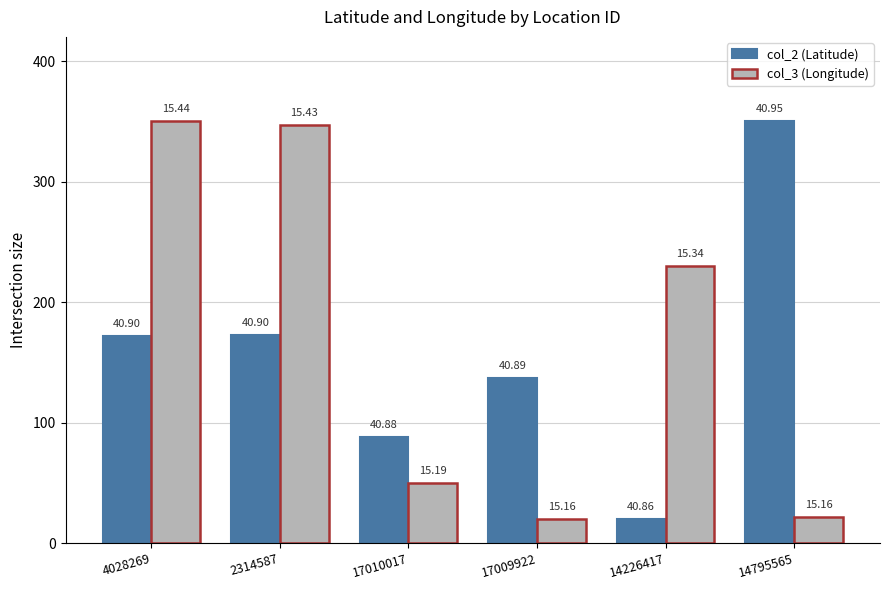

Which category has the lowest value across all series?

14226417